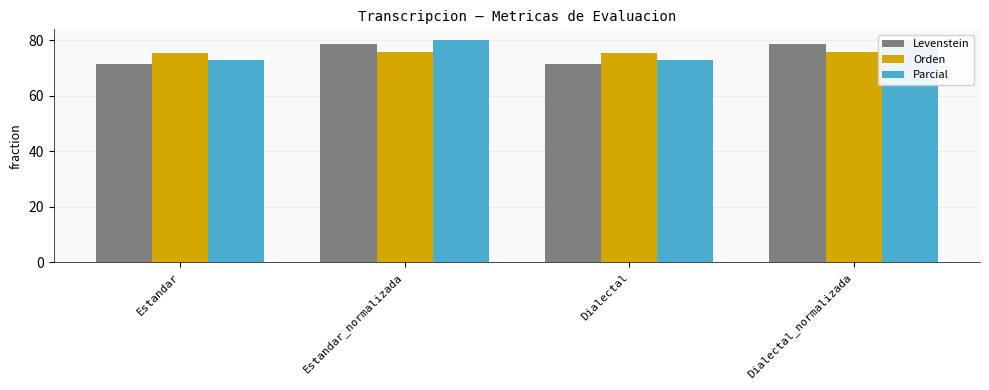

What is the difference between the maximum and minimum values in the Parcial series?

7.0